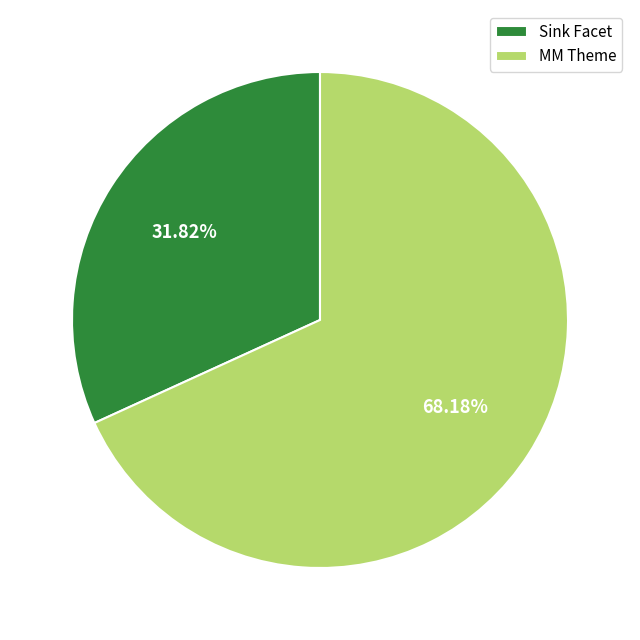

Which slice represents more than half of the pie?

MM Theme